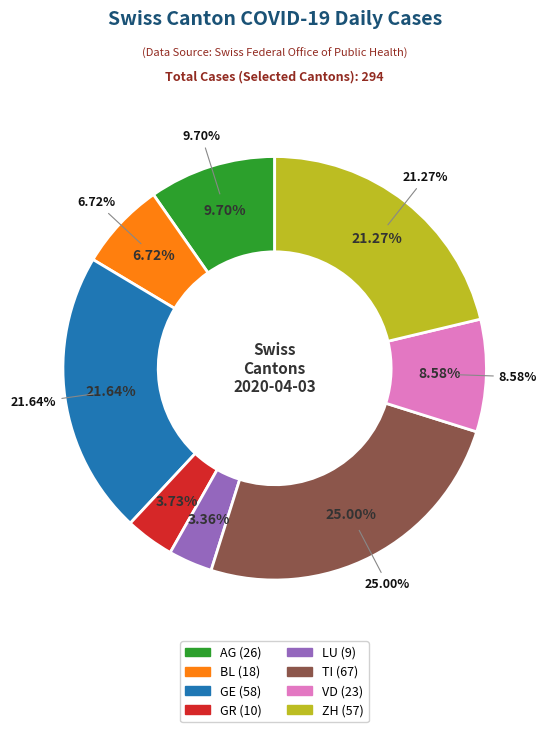

Is the sum of NE and AR greater than half?

No